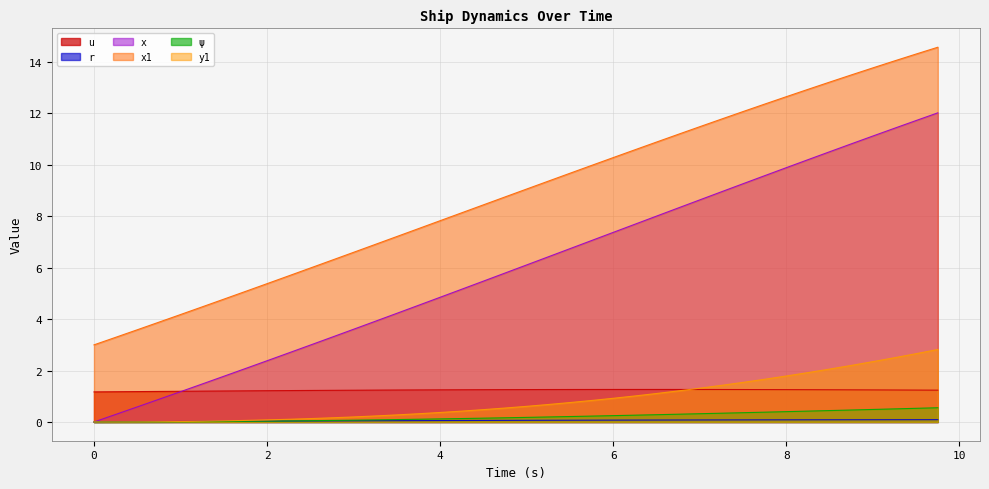

How many series are shown in this chart?

6